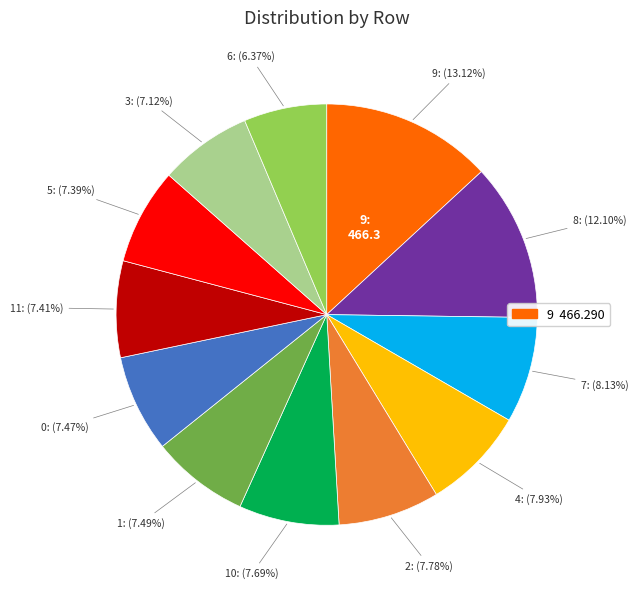

Is there a majority slice in this chart?

No